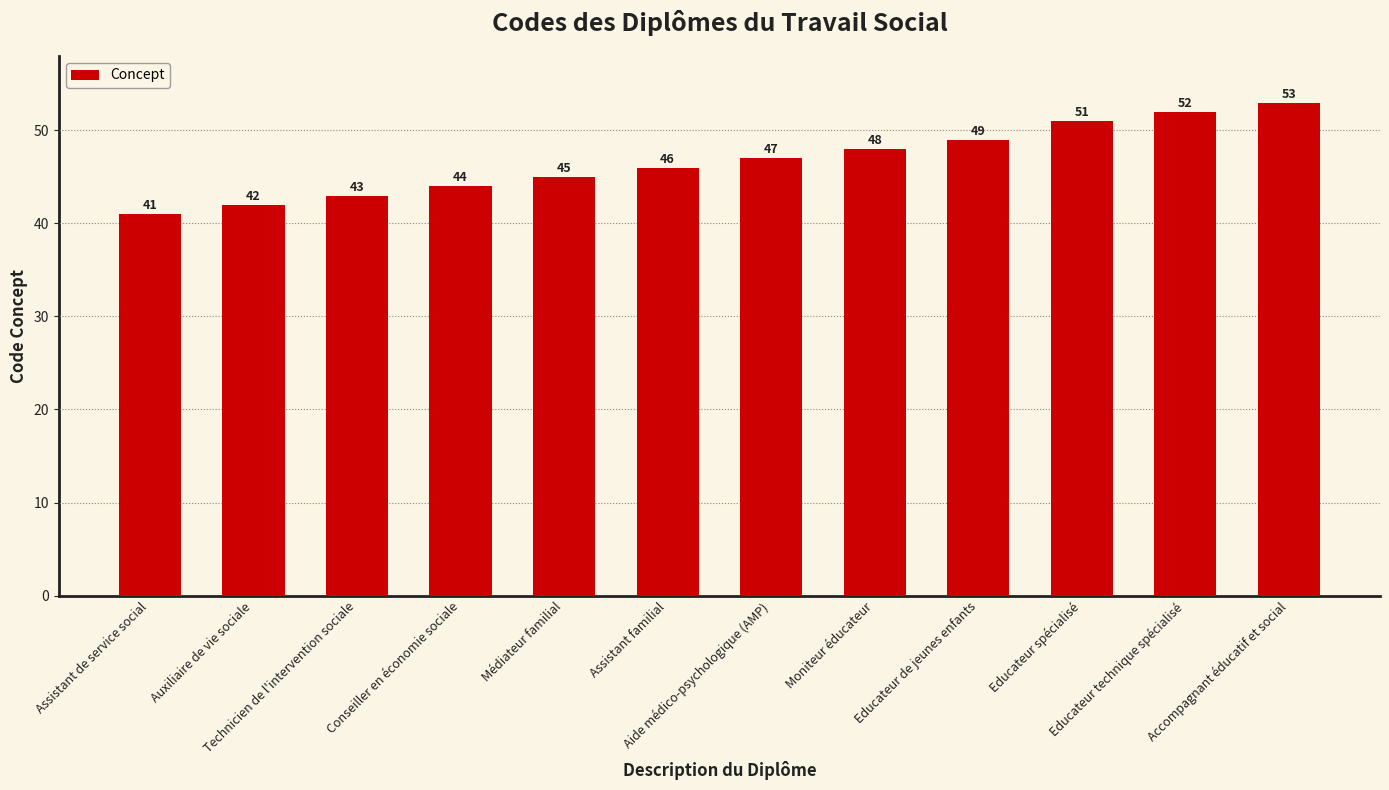

Where is the data nearest to the value 47?

Aide médico-psychologique (AMP)